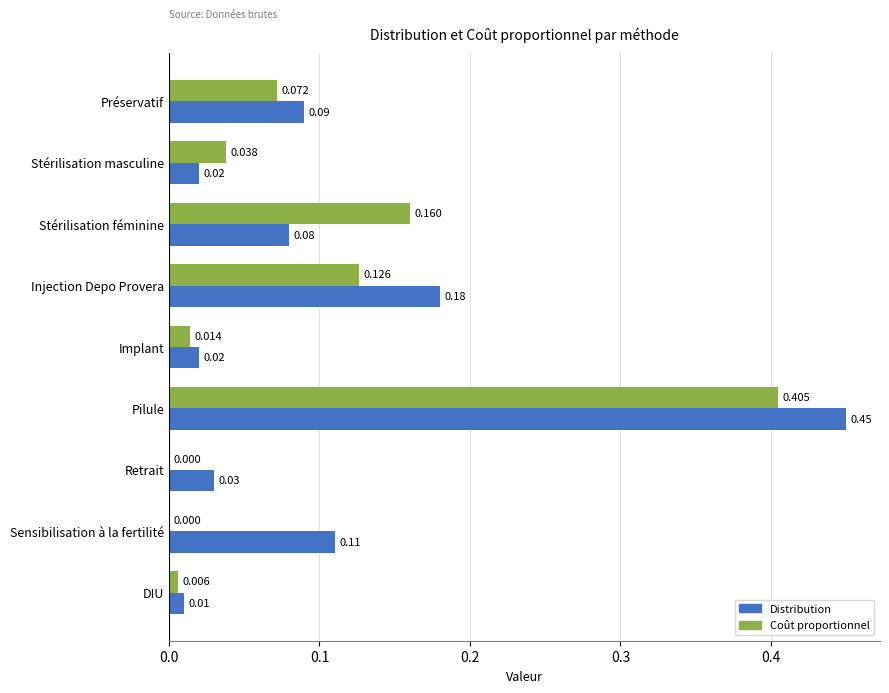

Which series changed the most between Préservatif and Retrait?

Coût proportionnel